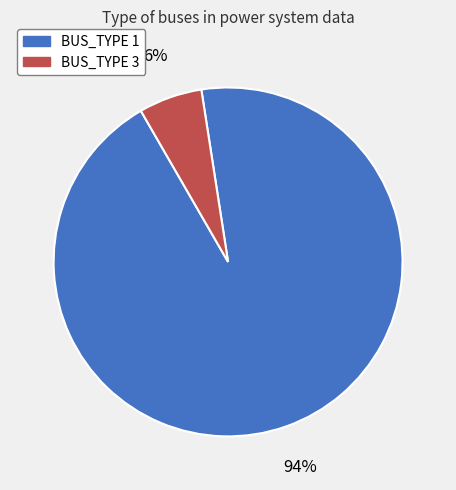

Which slice represents more than half of the pie?

BUS_TYPE 1